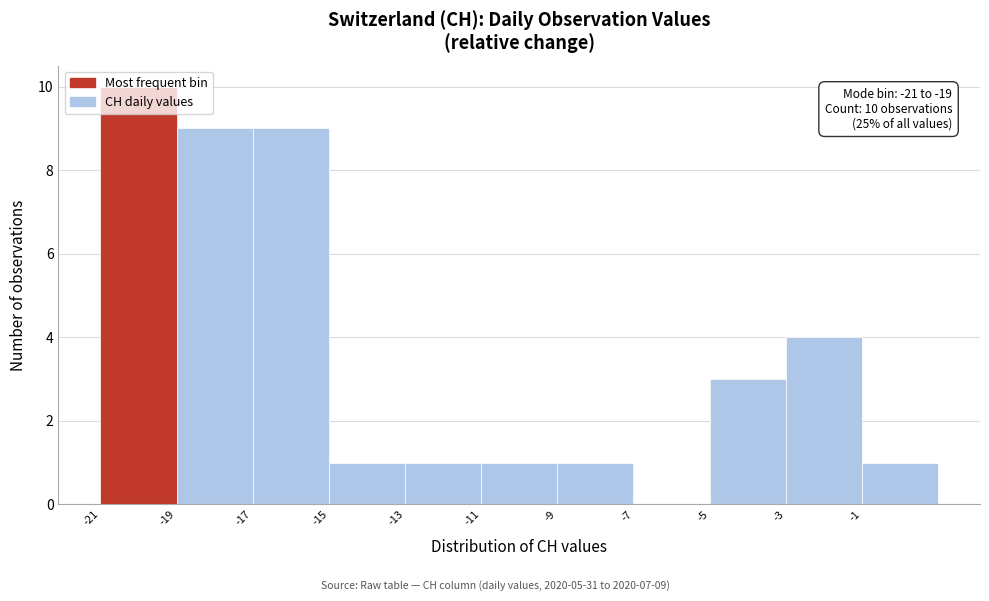

Which range on the x-axis has the tallest bar?

-21 to -19